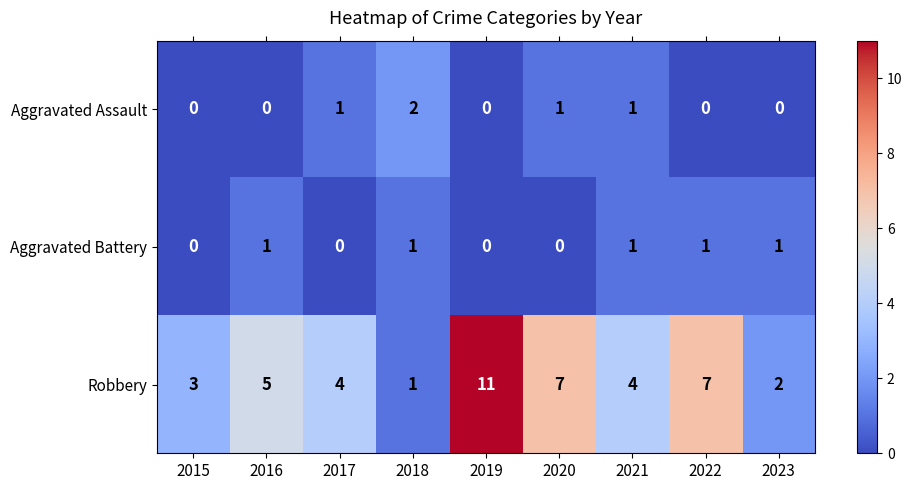

Reading right to left, list all the values displayed in this chart.

Aggravated Assault: 2023=0	2022=0	2021=1	2020=1	2019=0	2018=2	2017=1	2016=0	2015=0
Aggravated Battery: 2023=1	2022=1	2021=1	2020=0	2019=0	2018=1	2017=0	2016=1	2015=0
Robbery: 2023=2	2022=7	2021=4	2020=7	2019=11	2018=1	2017=4	2016=5	2015=3